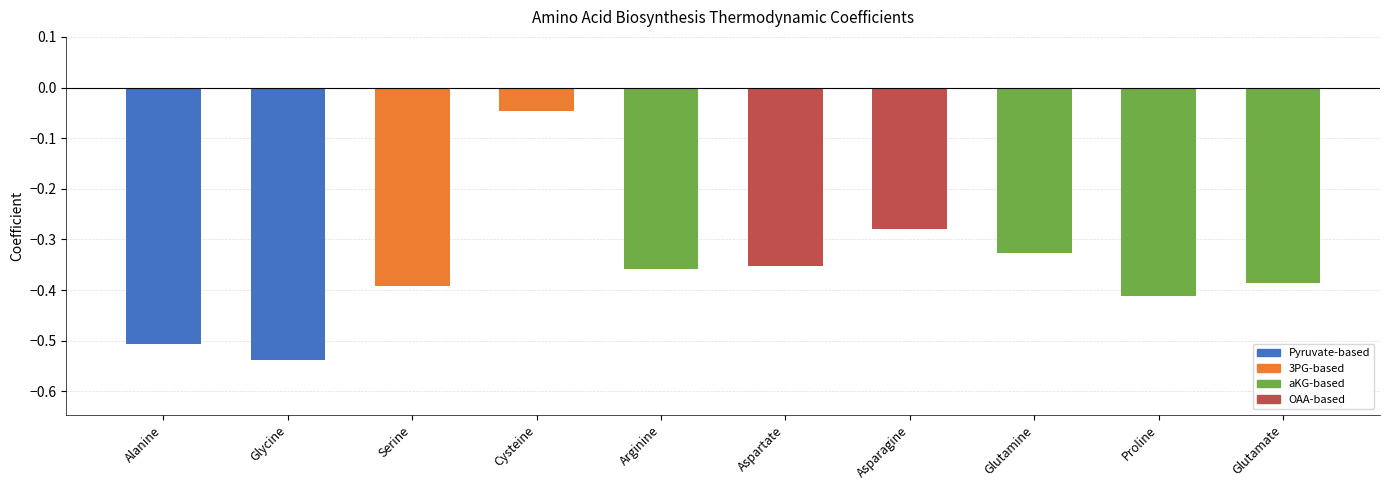

The chart shows a value of -0.4 at Aspartate. True or false?

True